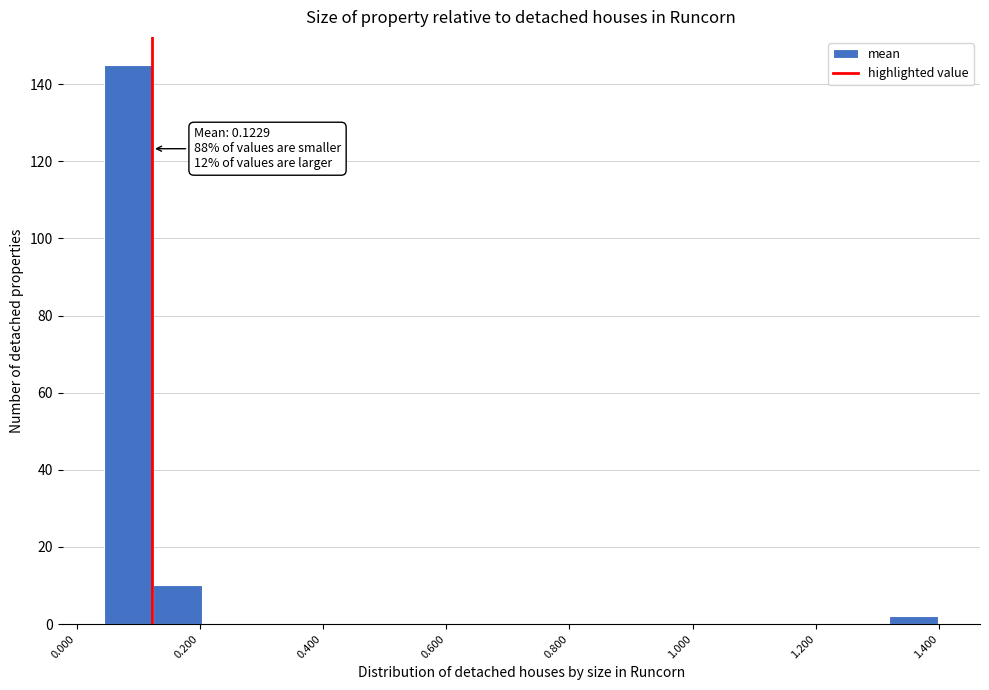

Read against the x-axis, roughly where is the centre of the tallest bar?

0.08